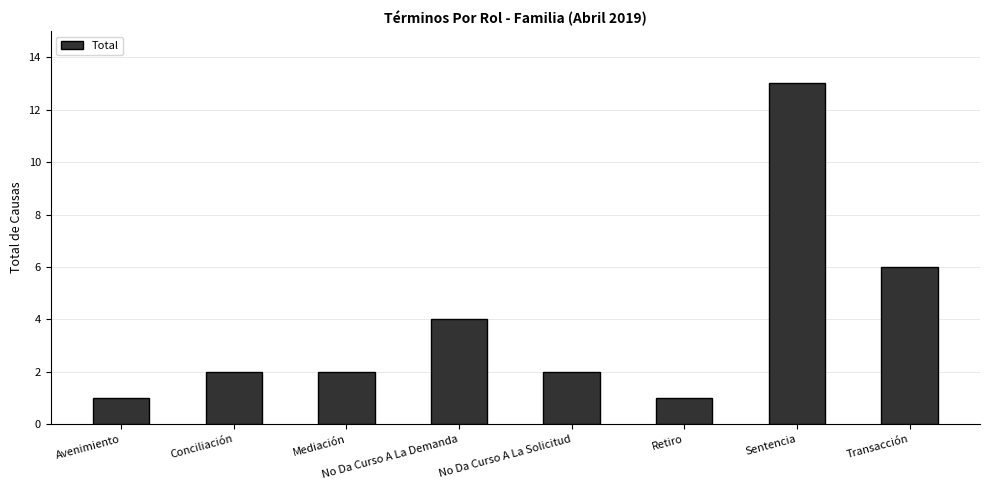

What is the approximate value at Transacción, to the nearest 10?

10